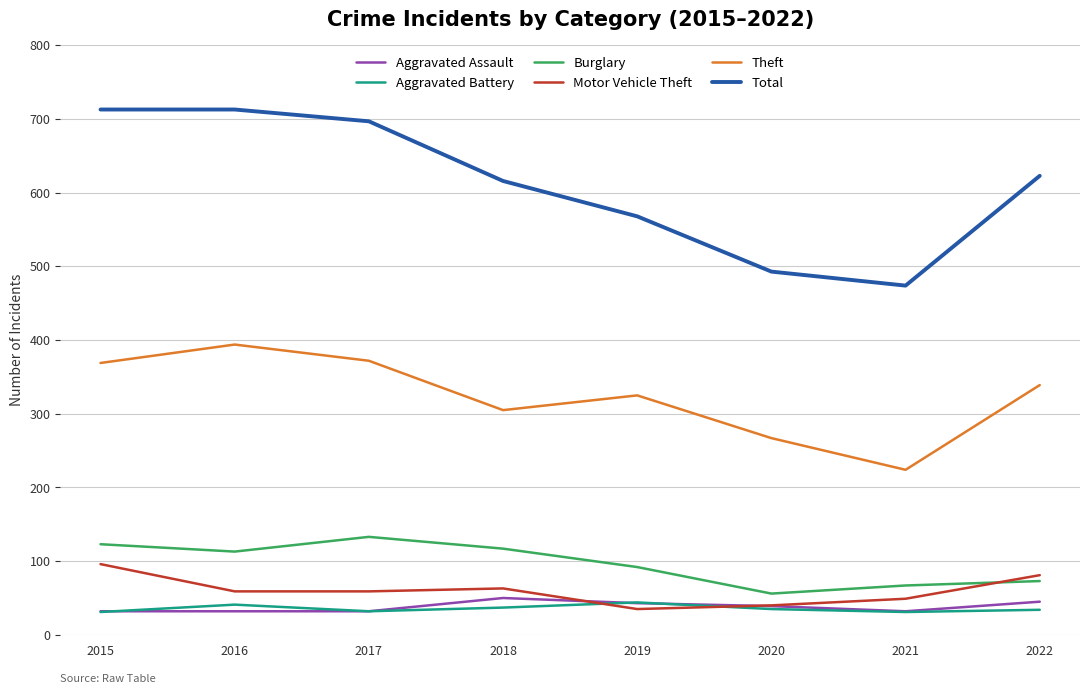

Is it true that Aggravated Assault equals 32 at 2015?

True